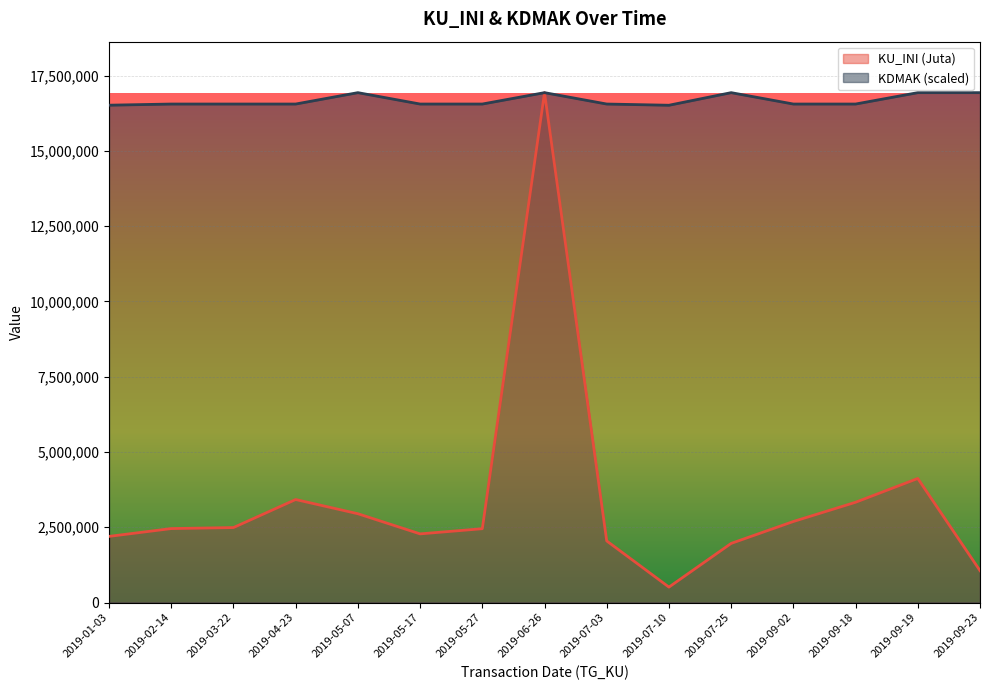

True or false: 511222/512411/524111 MAK and KU_INI (Juta) intersect in this chart.

False